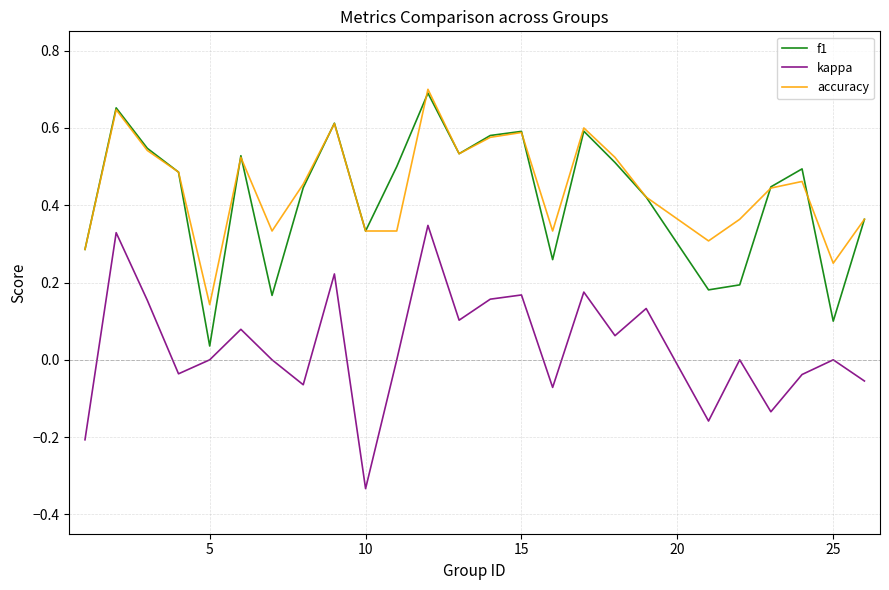

True or false: kappa and accuracy cross at least once.

False